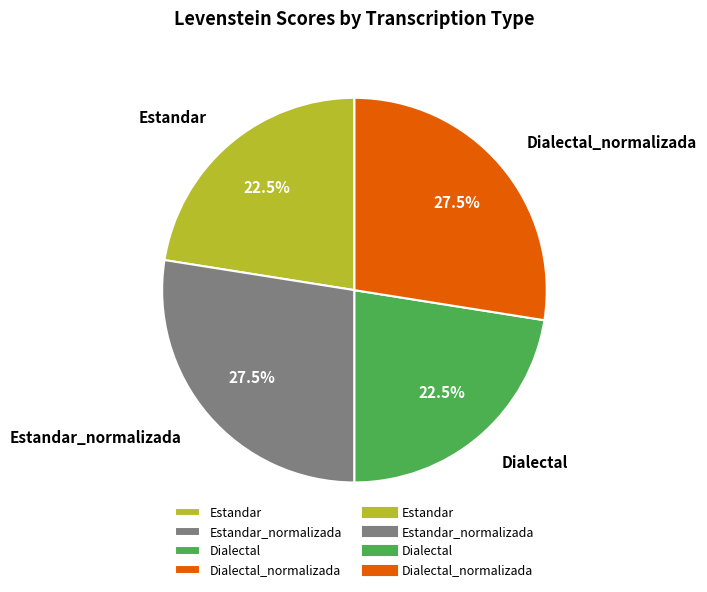

How much of the chart is everything except Estandar_normalizada?

72.5%